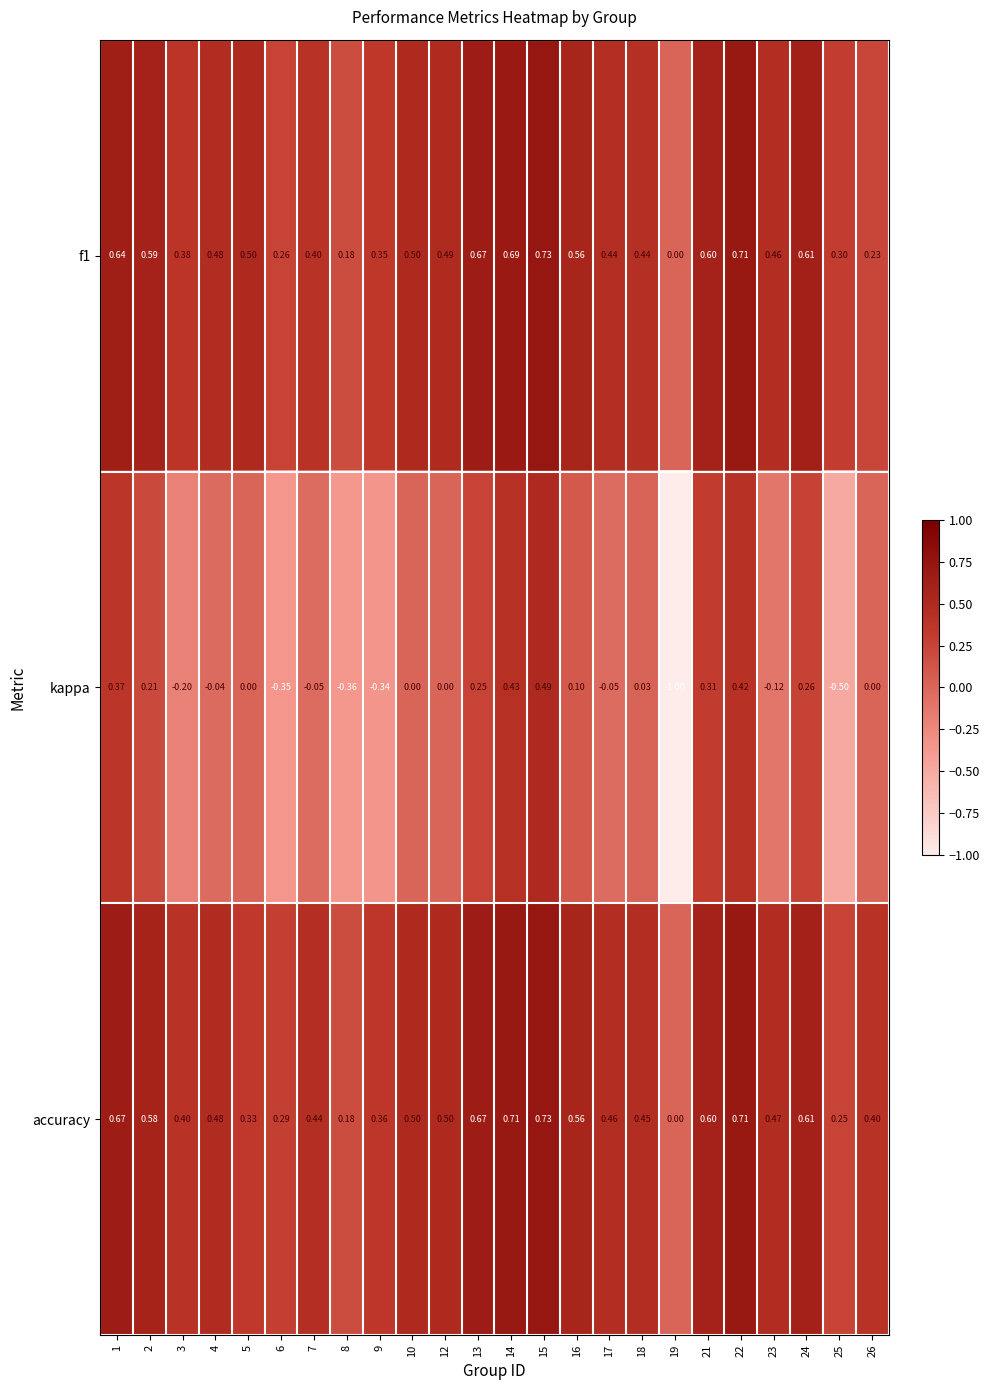

Which series has the largest range (max minus min)?

kappa